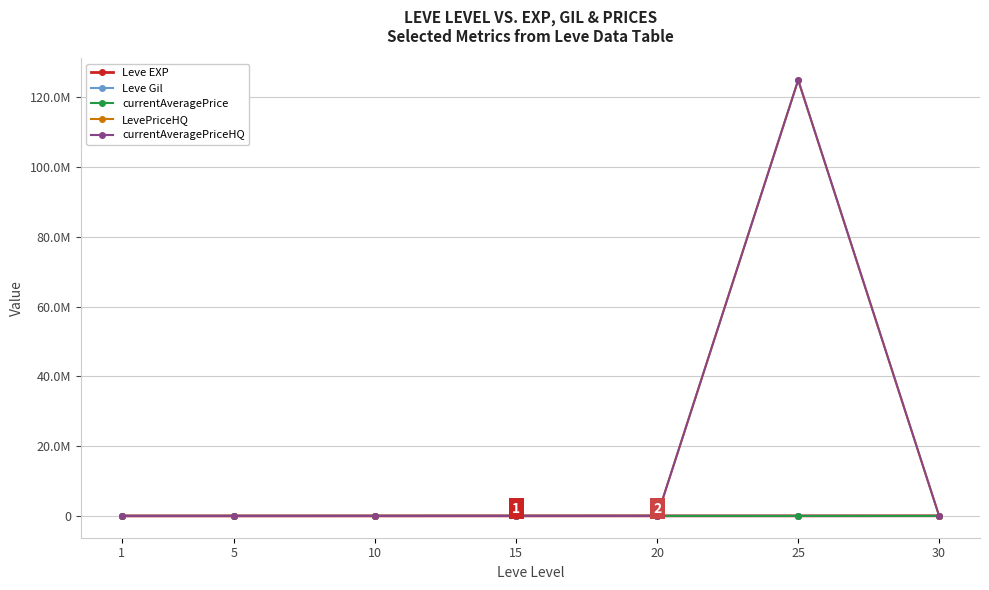

What is the difference between the highest and lowest values at 30?

41038.0